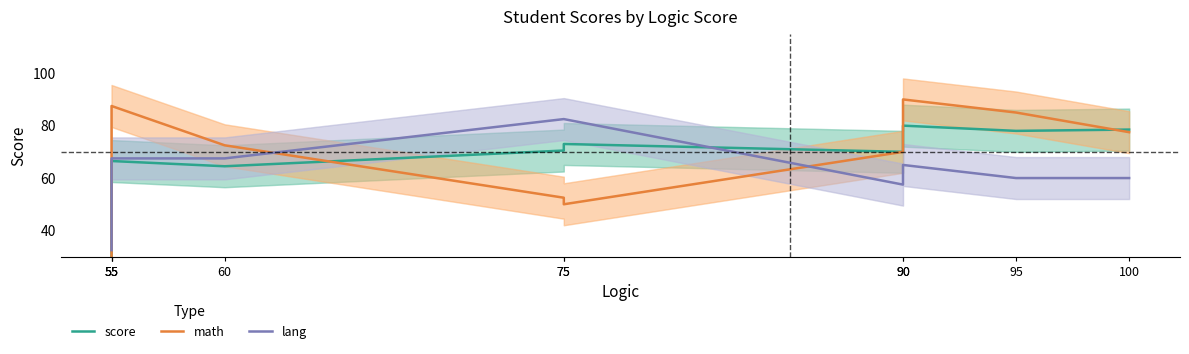

What are all the series names shown in the legend?

score, math, lang